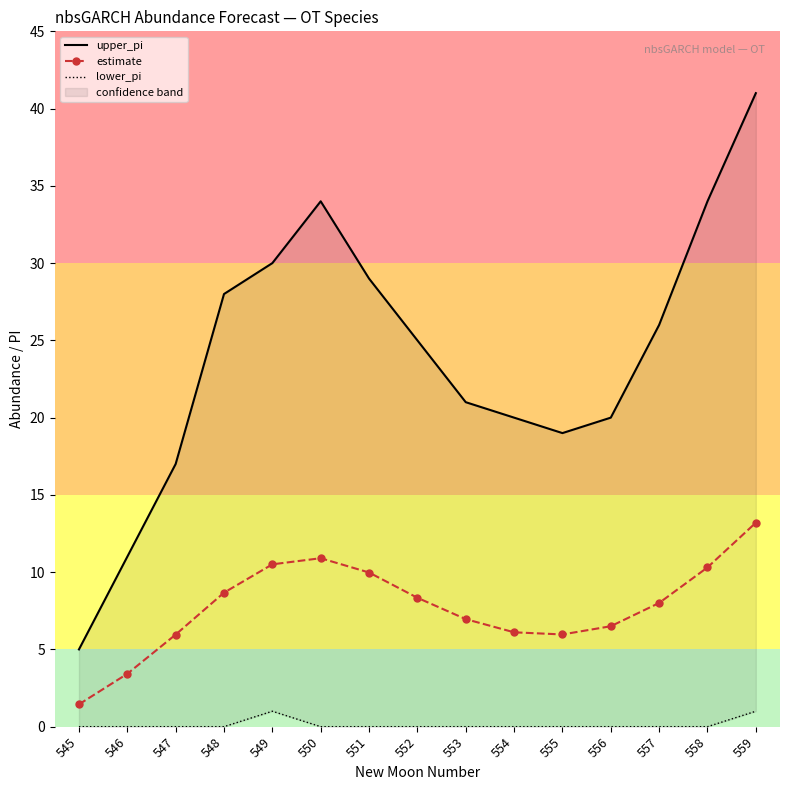

Count the lower_pi values in the range 0 to 1.

15